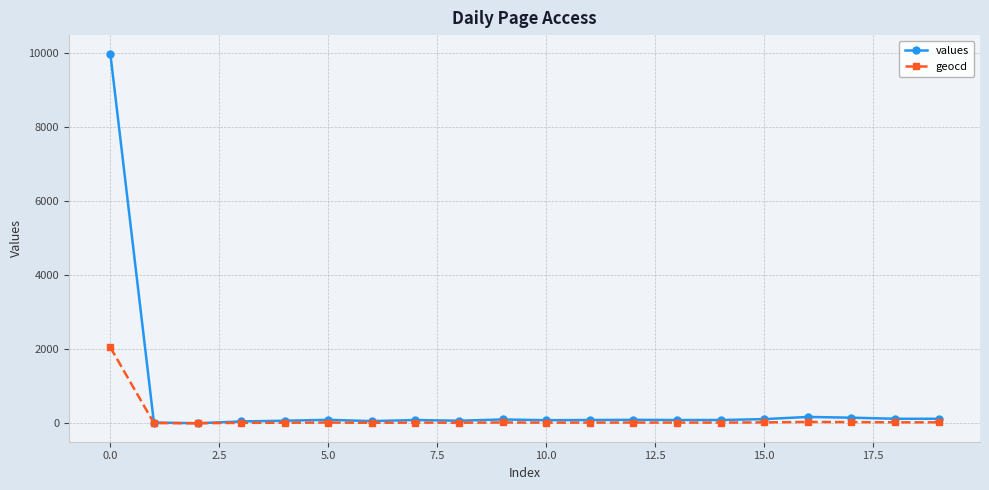

List the series in order of their overall mean, highest first.

values, geocd